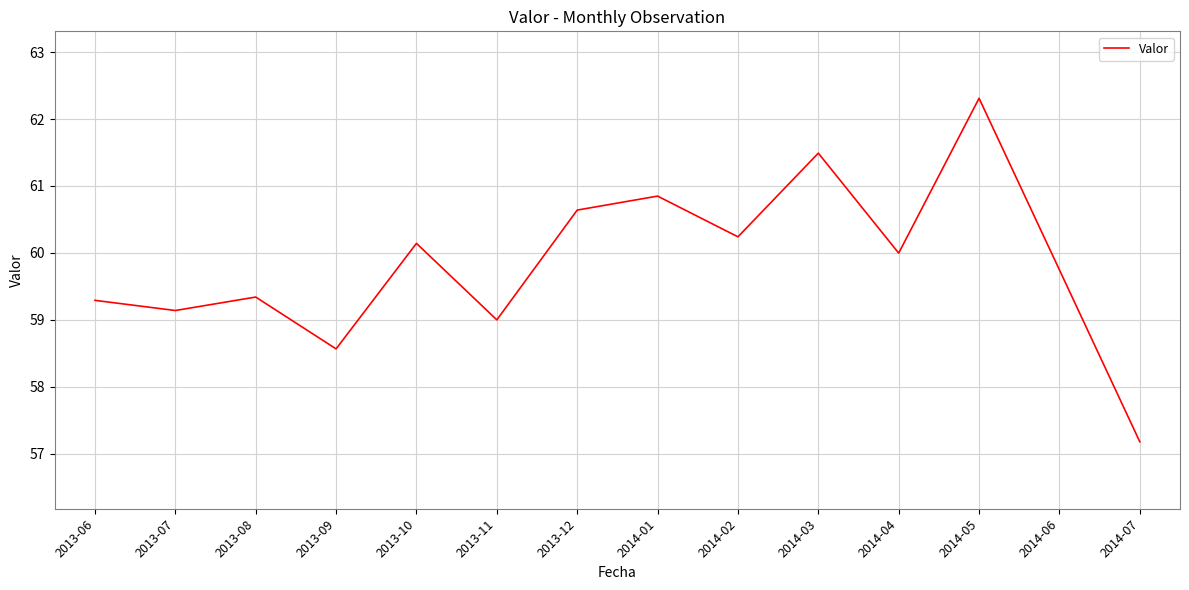

At which category does the data reach its first local valley?

2013-07